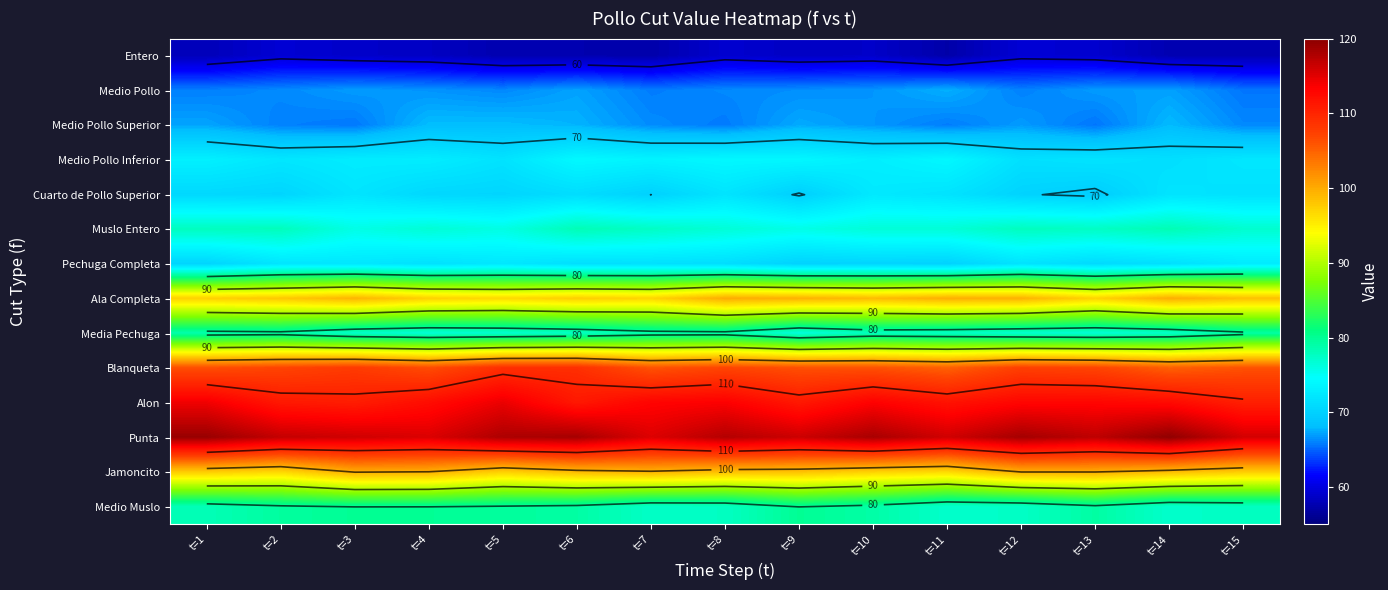

What is the difference between the maximum and minimum values in the Punta series?

4.3